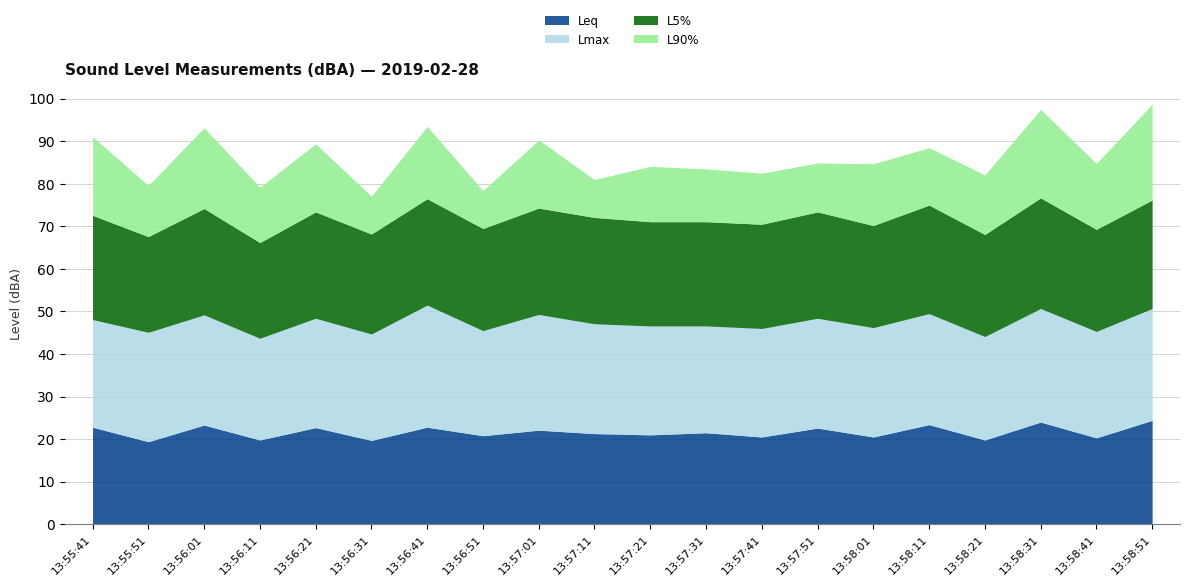

Is it true that Leq equals 24.4 at 13:58:51?

True